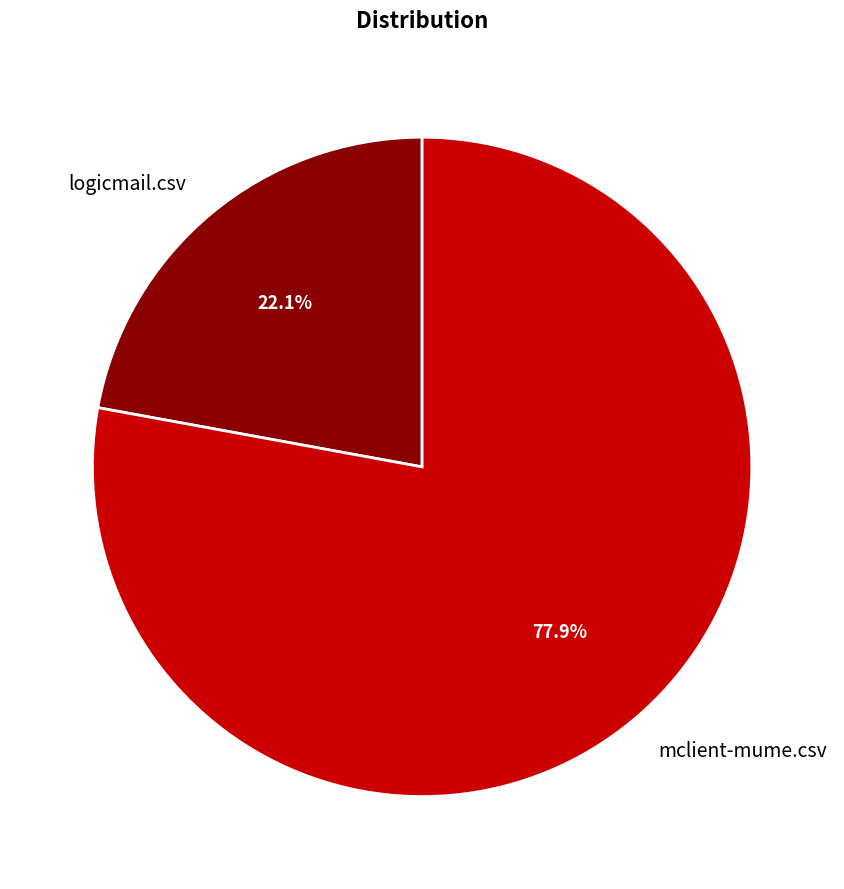

Which slice is the largest?

mclient-mume.csv